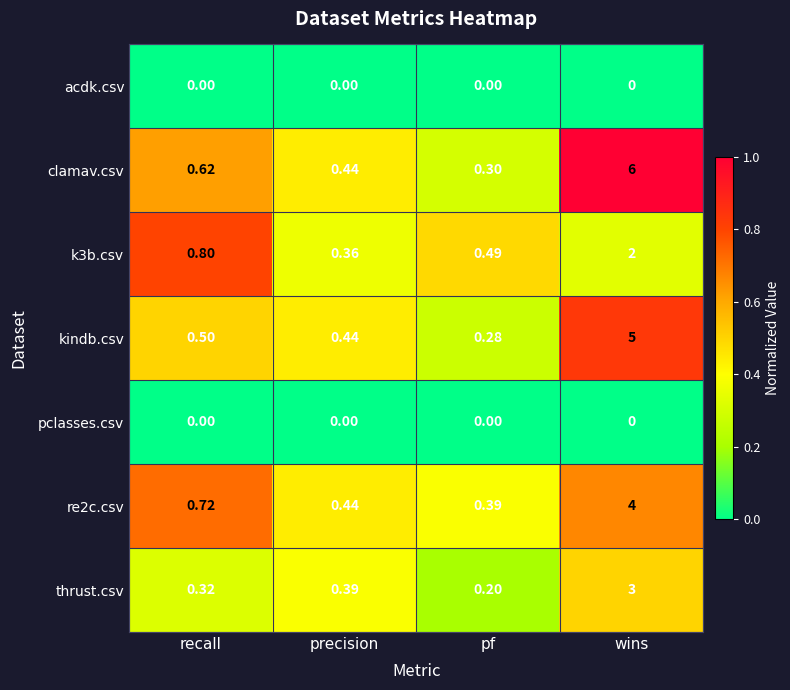

Which series changed the most between recall and wins?

clamav.csv